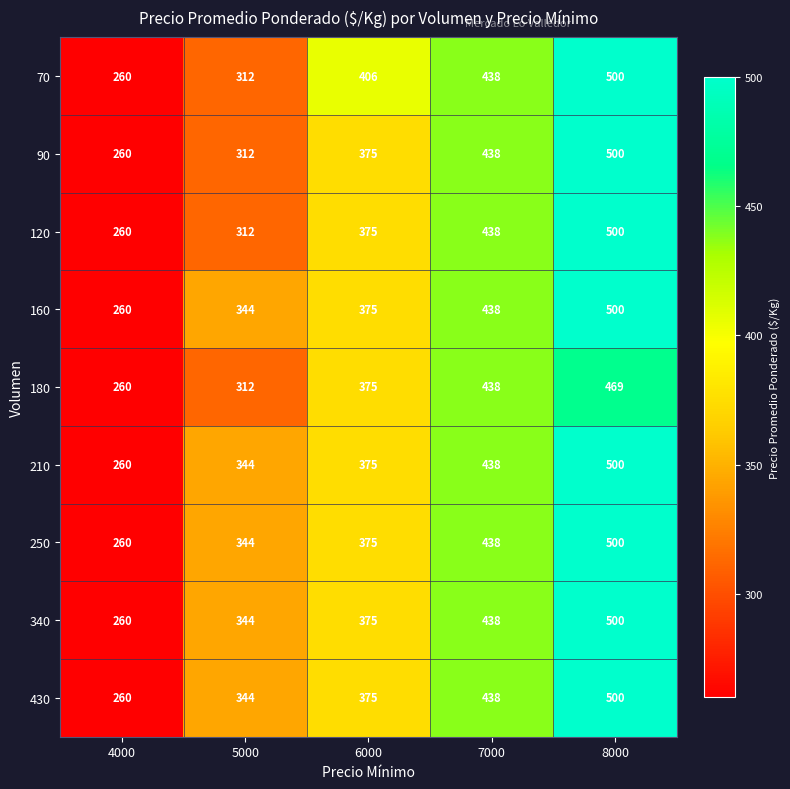

What is the spread (max minus min) of values at 6000?

31